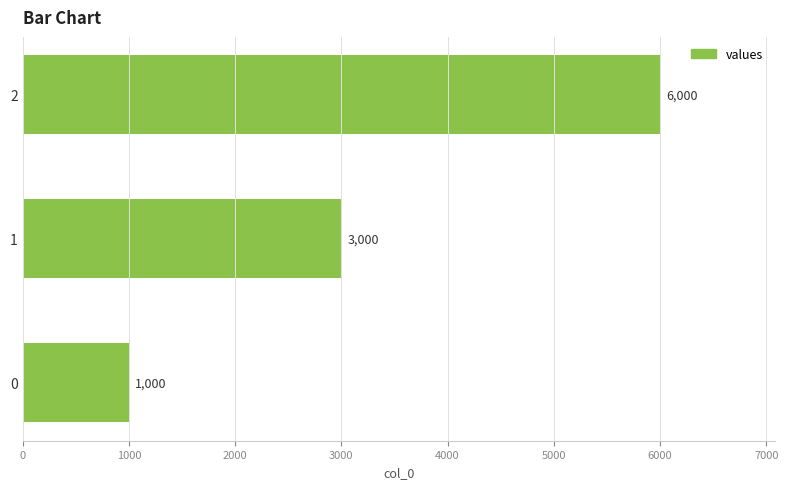

Reading top to bottom, extract all data points from this chart.

2=6000	1=3000	0=1000